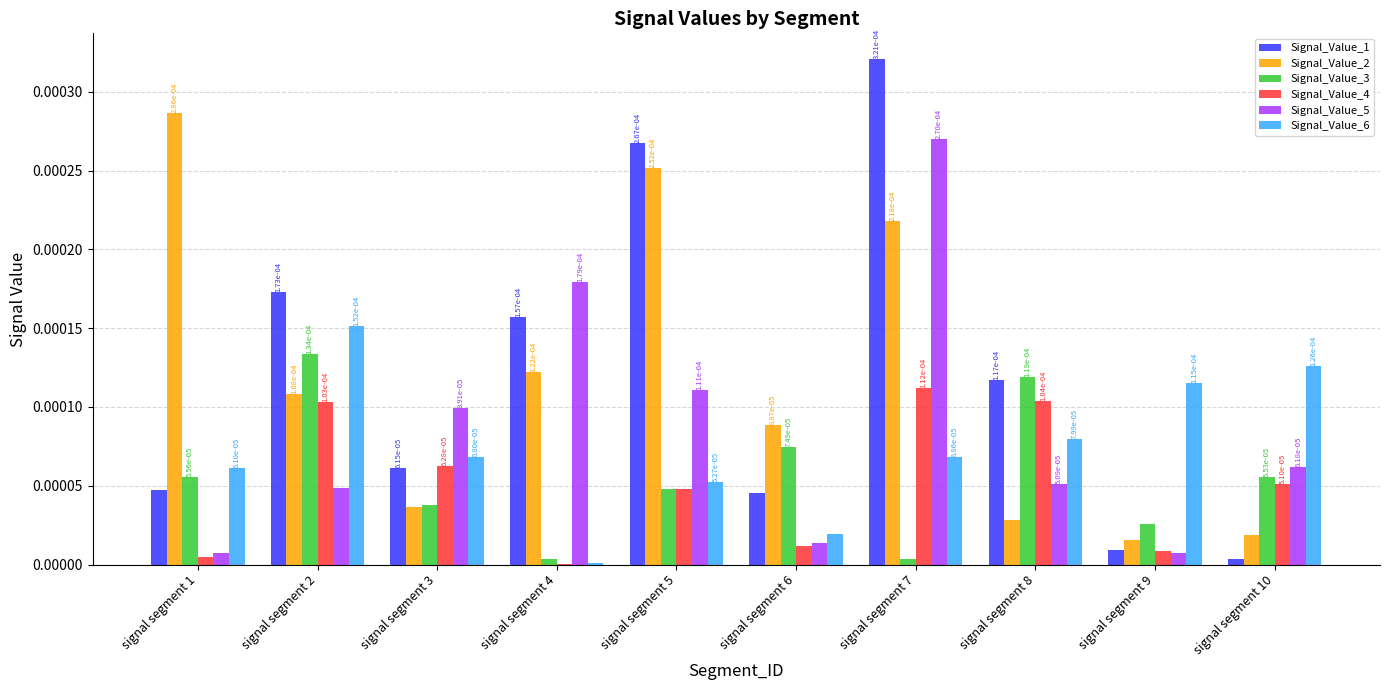

Which series has the largest total across all categories?

Signal_Value_1